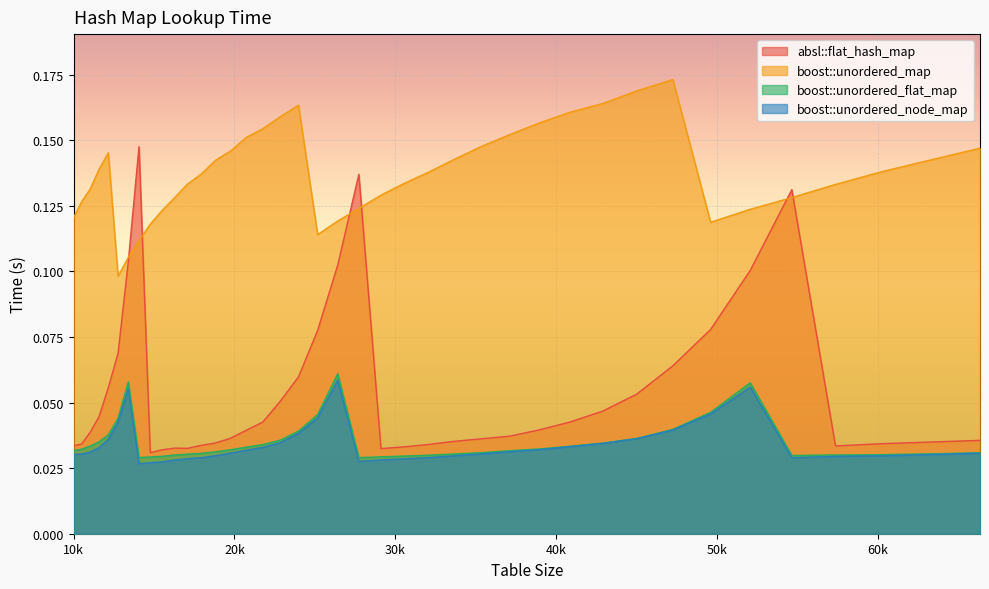

At which category does the chart reach its peak across all series?

47258